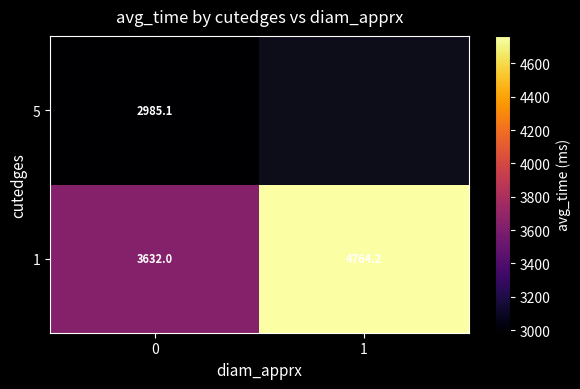

Rank the categories by 1 value from highest to lowest.

1, 0